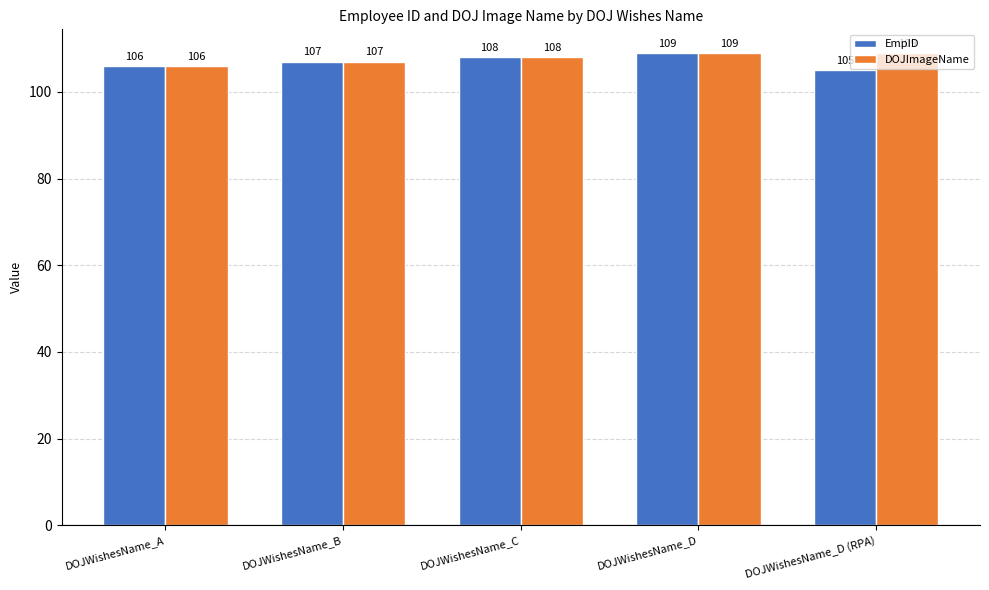

At which category does the chart reach its minimum across all series?

DOJWishesName_D (RPA)